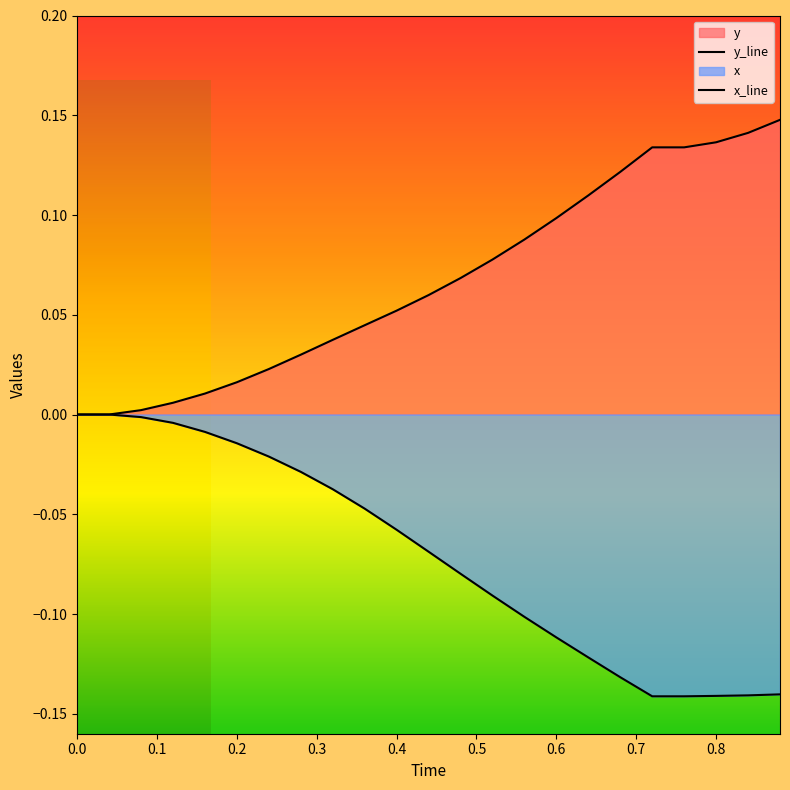

The value of y_line at 0.0 is -0.1. True or false?

False